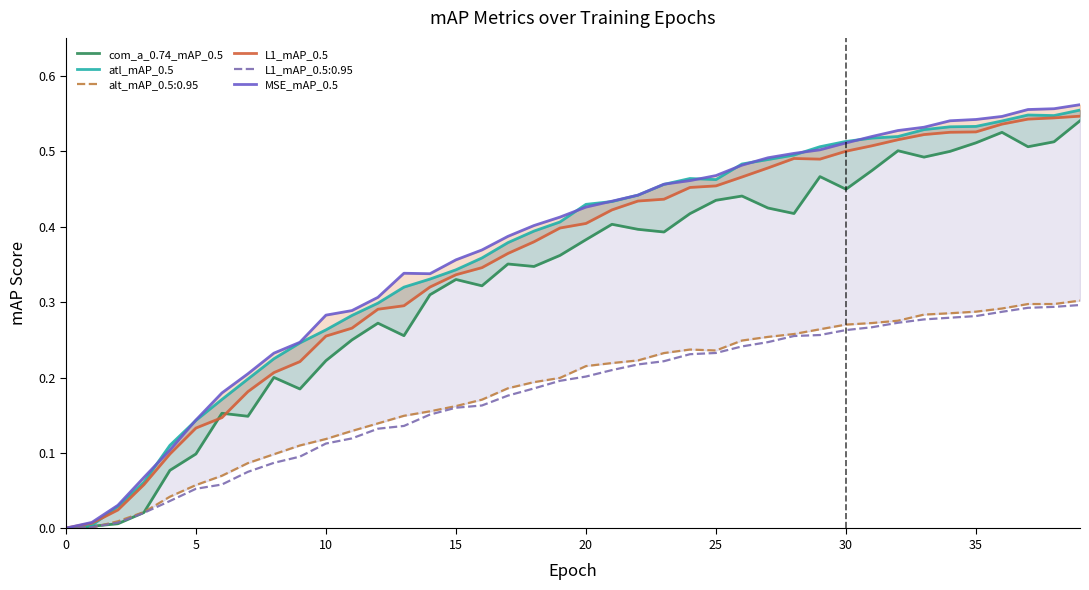

What is the maximum value shown in the chart?

0.6